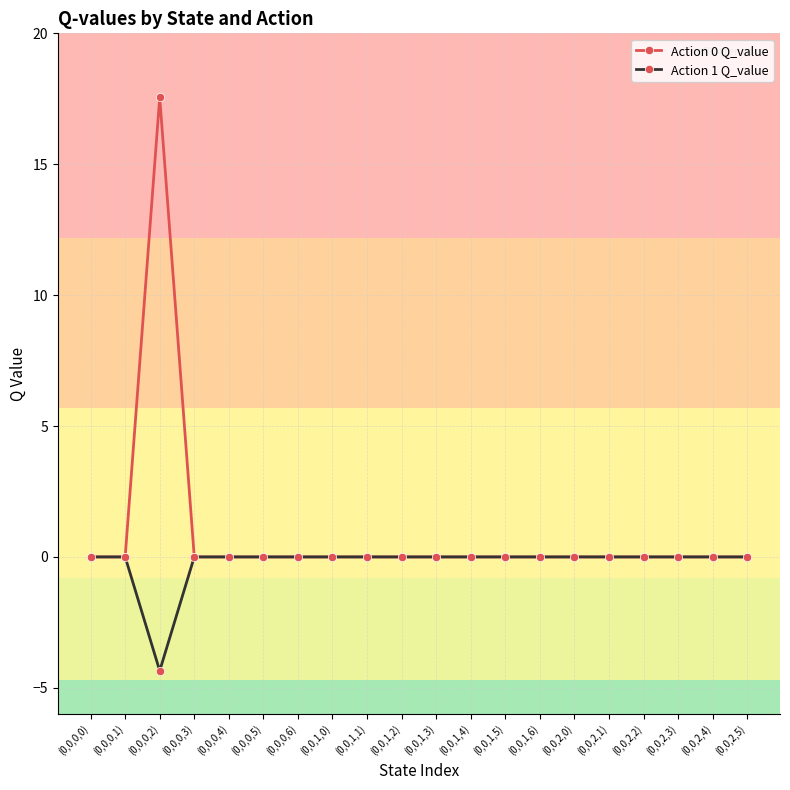

Reading right to left, what are all the values shown in this chart?

Action 0 Q_value: (0,0,2,5)=0.0	(0,0,2,4)=0.0	(0,0,2,3)=0.0	(0,0,2,2)=0.0	(0,0,2,1)=0.0	(0,0,2,0)=0.0	(0,0,1,6)=0.0	(0,0,1,5)=0.0	(0,0,1,4)=0.0	(0,0,1,3)=0.0	(0,0,1,2)=0.0	(0,0,1,1)=0.0	(0,0,1,0)=0.0	(0,0,0,6)=0.0	(0,0,0,5)=0.0	(0,0,0,4)=0.0	(0,0,0,3)=0.0	(0,0,0,2)=17.6	(0,0,0,1)=0.0	(0,0,0,0)=0.0
Action 1 Q_value: (0,0,2,5)=0.0	(0,0,2,4)=0.0	(0,0,2,3)=0.0	(0,0,2,2)=0.0	(0,0,2,1)=0.0	(0,0,2,0)=0.0	(0,0,1,6)=0.0	(0,0,1,5)=0.0	(0,0,1,4)=0.0	(0,0,1,3)=0.0	(0,0,1,2)=0.0	(0,0,1,1)=0.0	(0,0,1,0)=0.0	(0,0,0,6)=0.0	(0,0,0,5)=0.0	(0,0,0,4)=0.0	(0,0,0,3)=0.0	(0,0,0,2)=-4.4	(0,0,0,1)=0.0	(0,0,0,0)=0.0